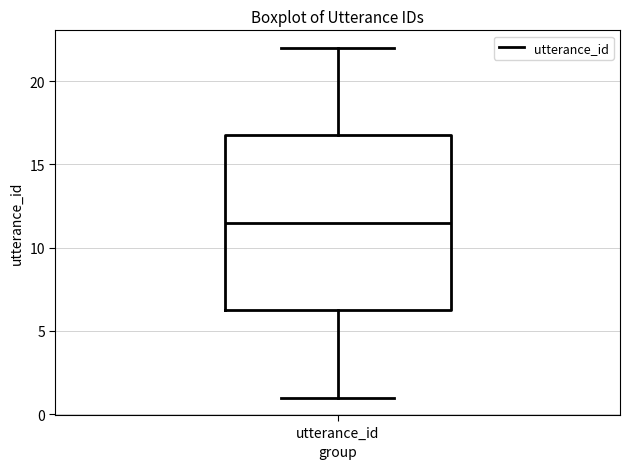

Where is the lower edge of the box for utterance_id on the y-axis? The values are not printed on the chart, so give them approximately, as read against the axis.

6.5